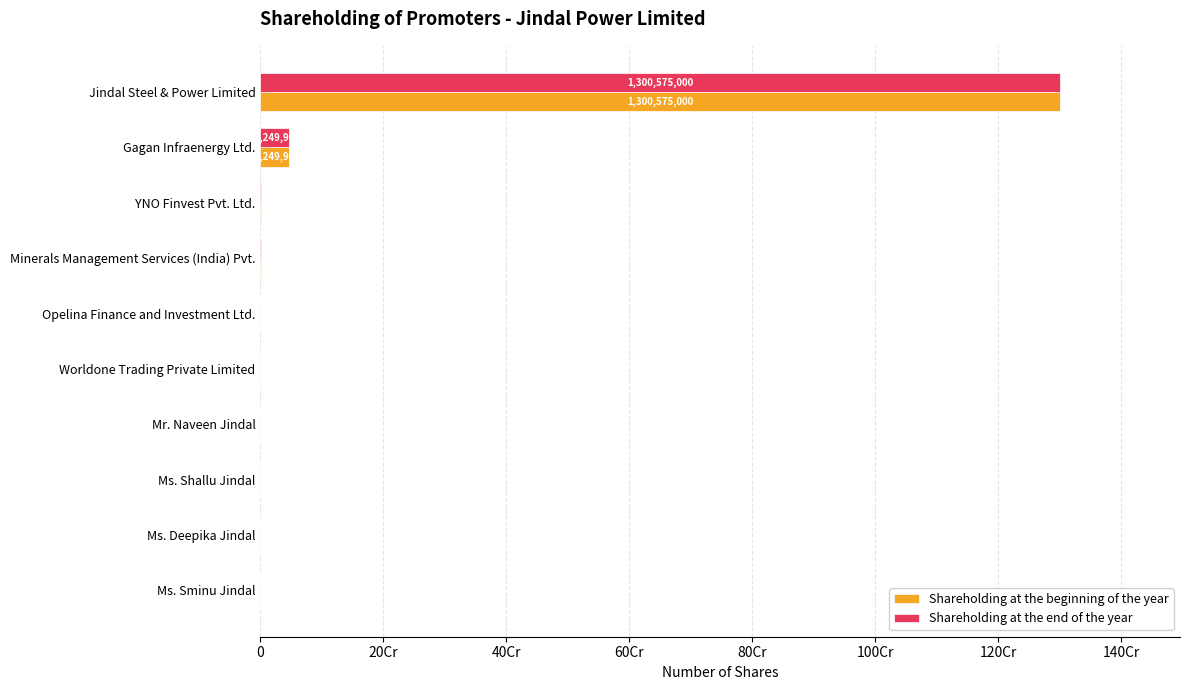

What are all the series names shown in the legend?

Shareholding at the beginning of the year, Shareholding at the end of the year